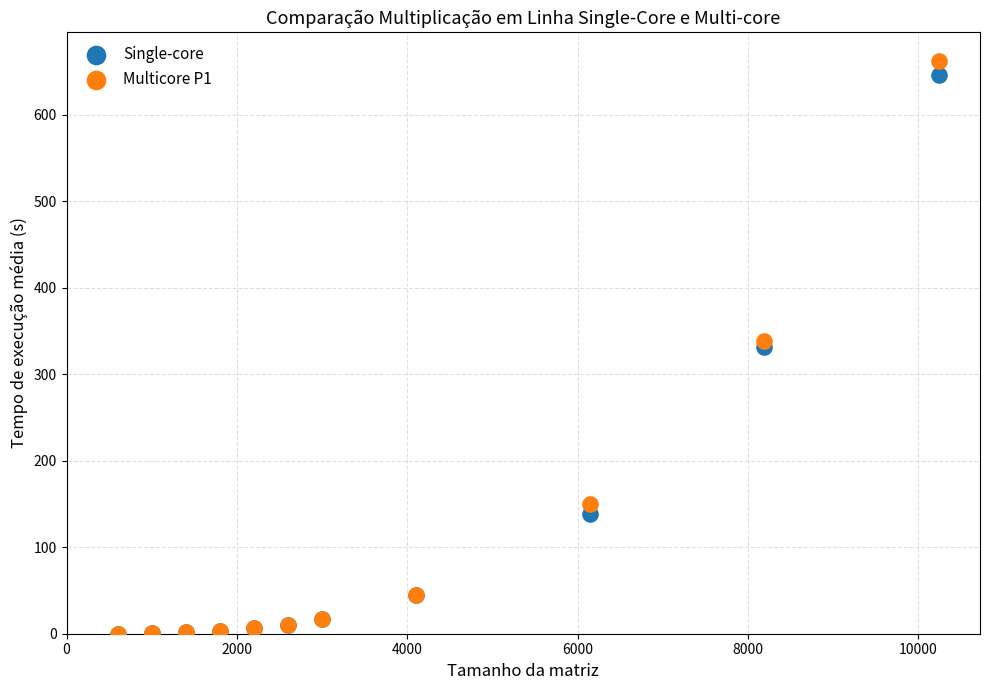

What are all the series names shown in the legend?

Single-core, Multicore P1